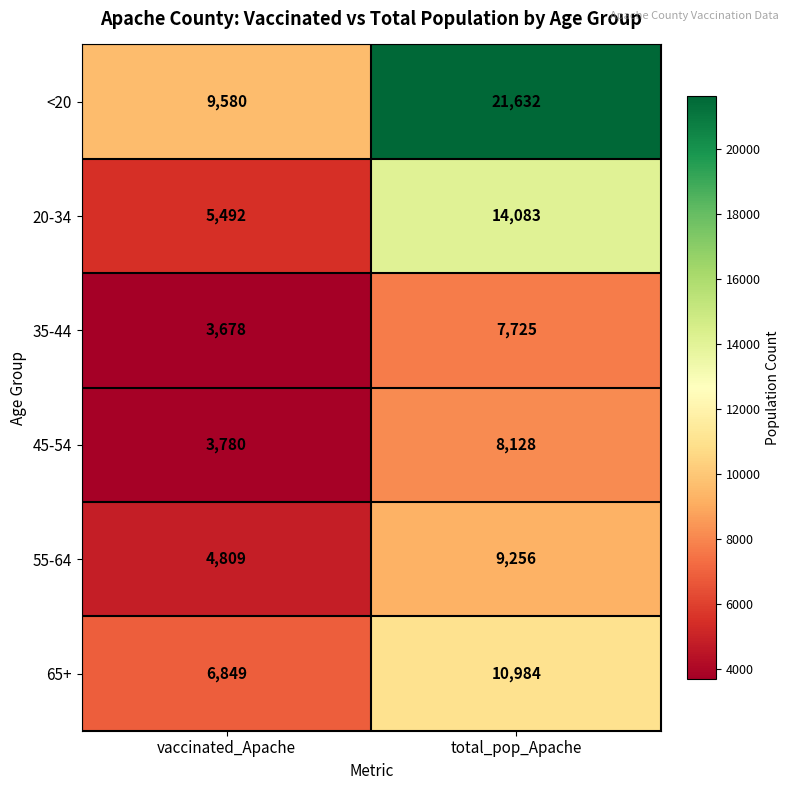

What value does the 65+ series have at total_pop_Apache, to the nearest 50?

11000